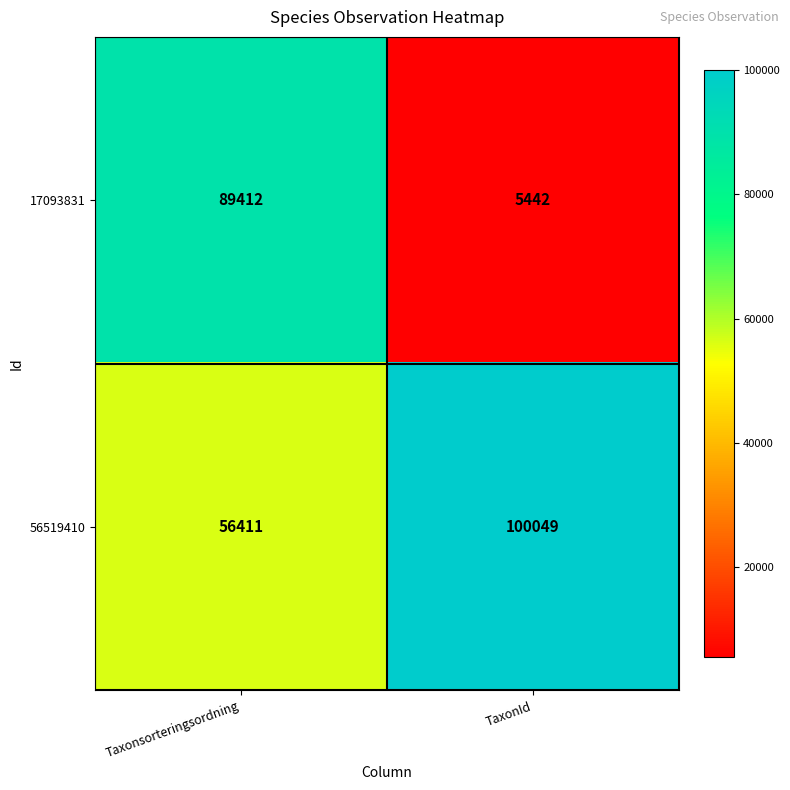

What is the spread (max minus min) of values at TaxonId?

94607